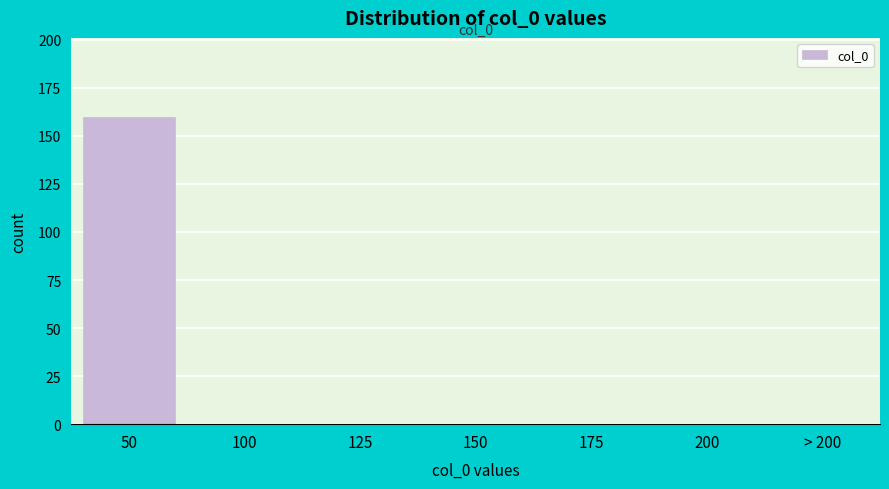

Reading left to right, list all the values displayed in this chart.

50=160	100=0	125=0	150=0	175=0	200=0	> 200=0